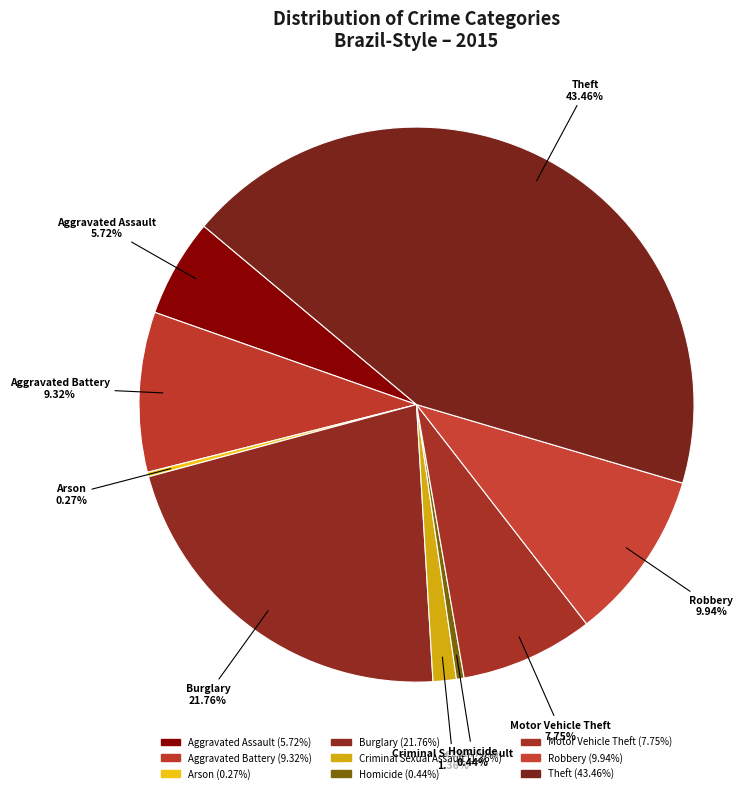

The Homicide slice represents 0% of the pie. True or false?

True